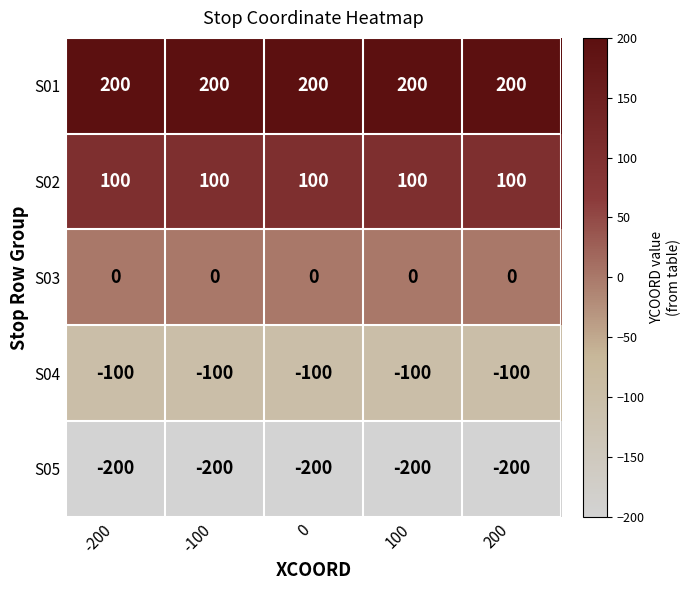

True or false: S04 has a value of -70 at -200.

False